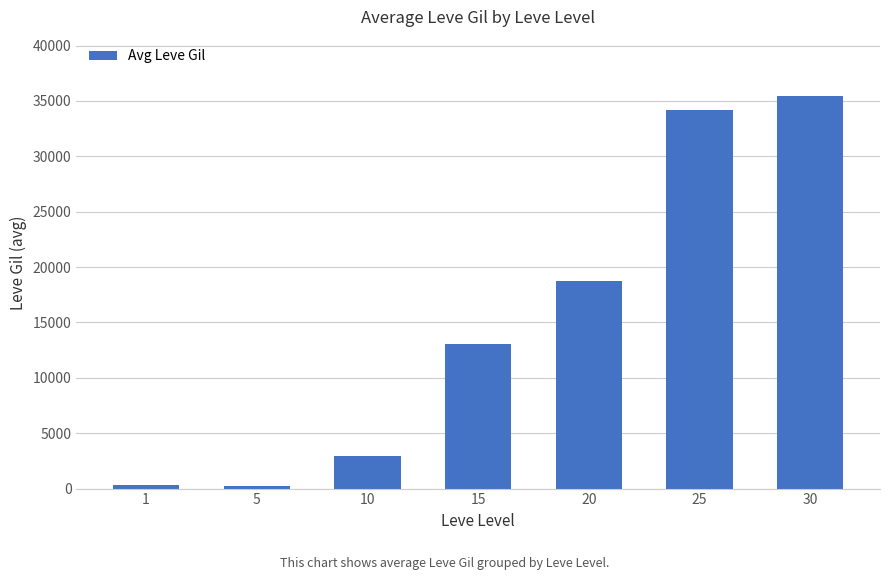

What is the greatest value displayed?

35468.3